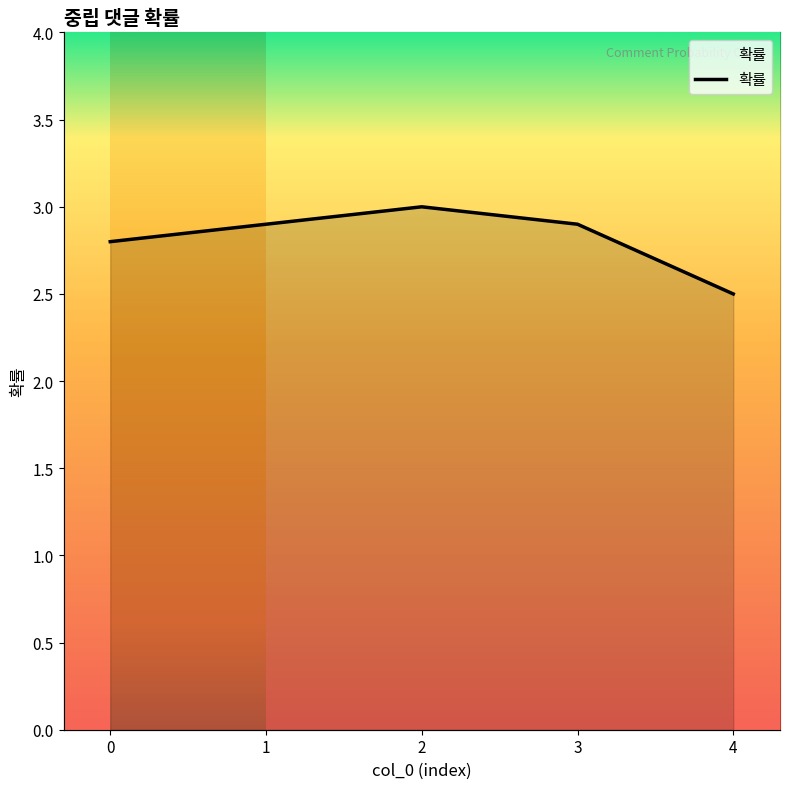

True or false: the data shows 4.4 at 4.

False